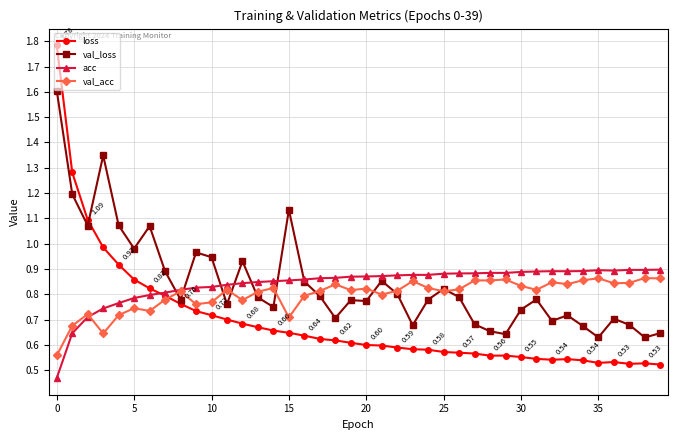

Which series has the widest spread of values?

loss